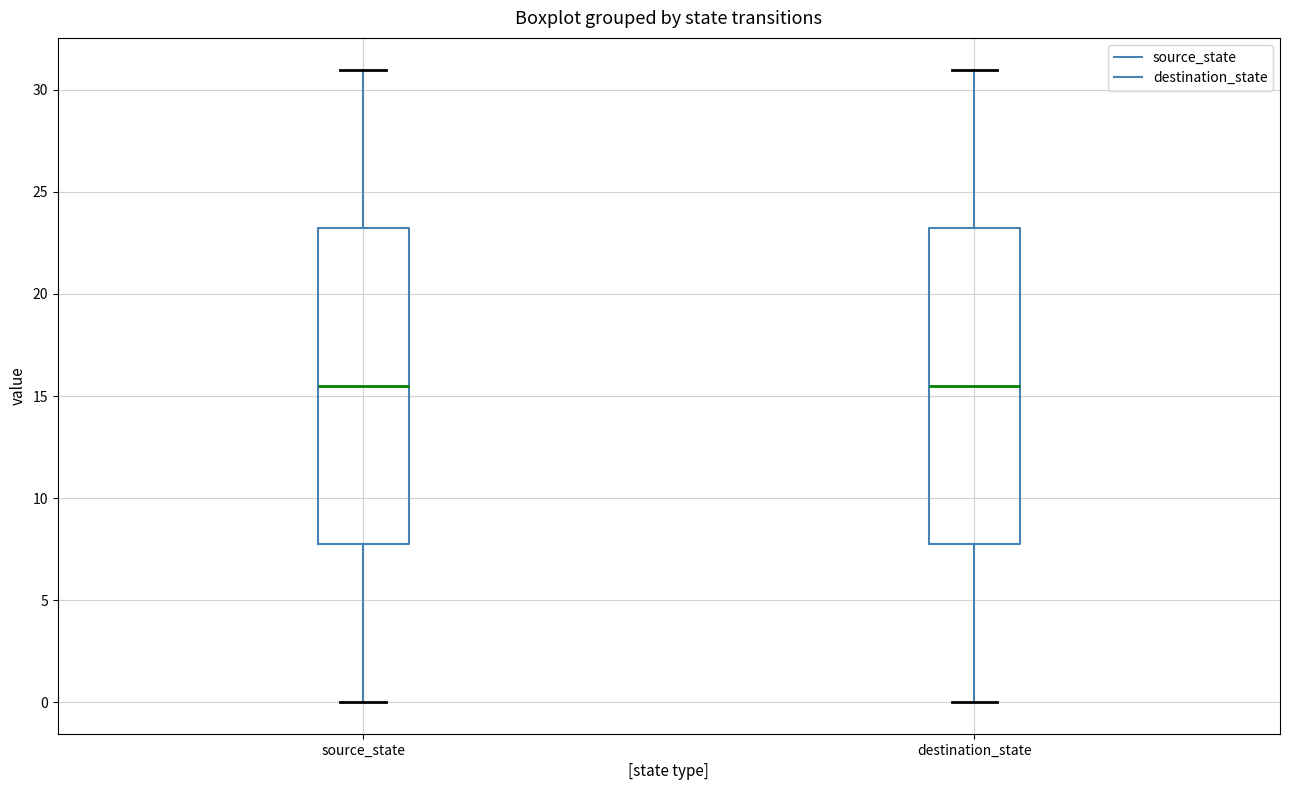

Where is the lower edge of the box for destination_state on the y-axis? The values are not printed on the chart, so give them approximately, as read against the axis.

8.0